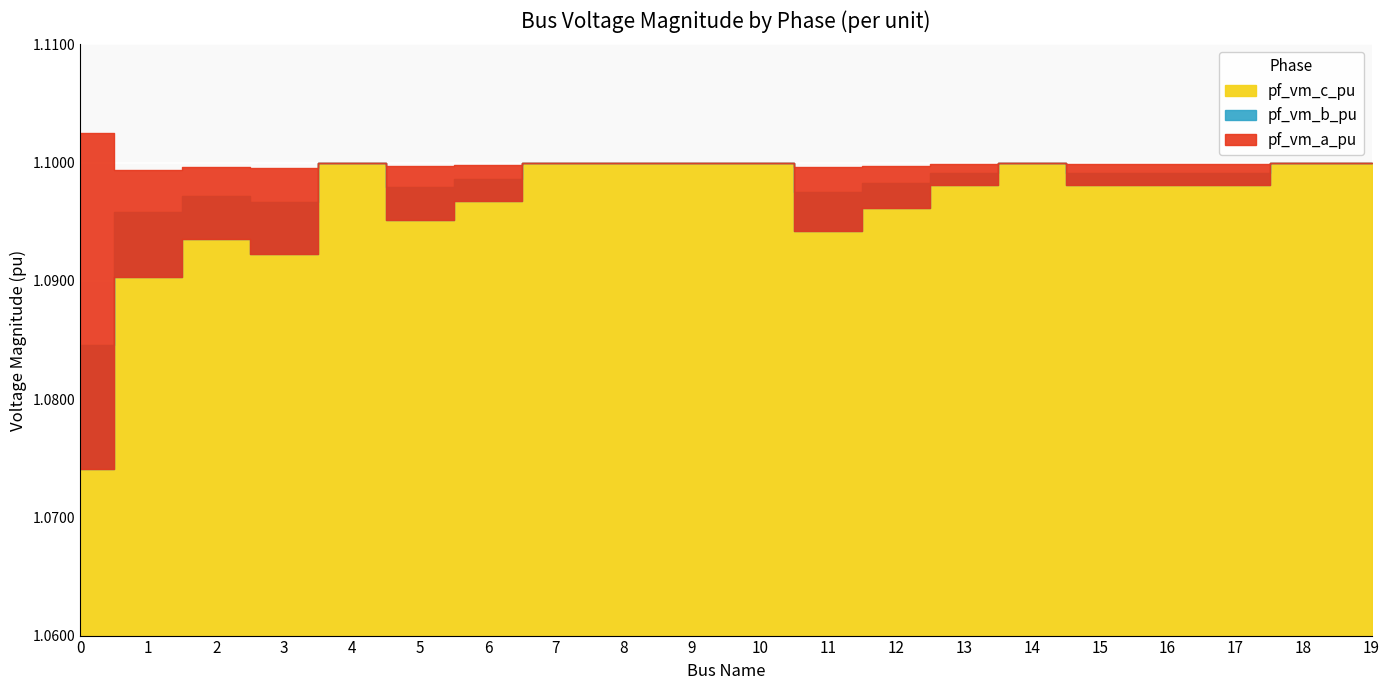

What is the maximum value shown in the chart?

1.1